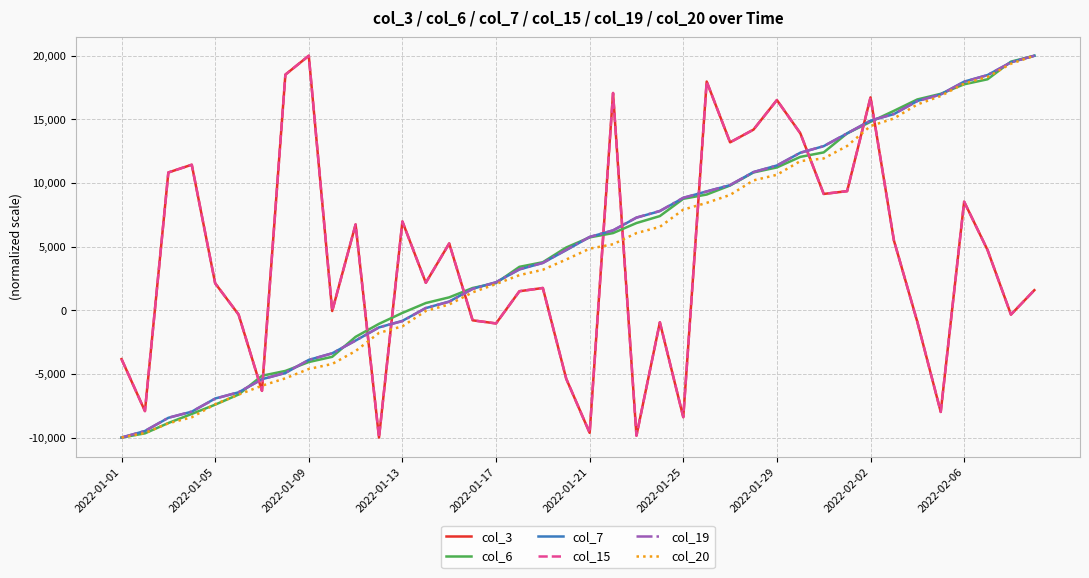

What is the value of the col_15 point at the 16th from the left?

-788.3